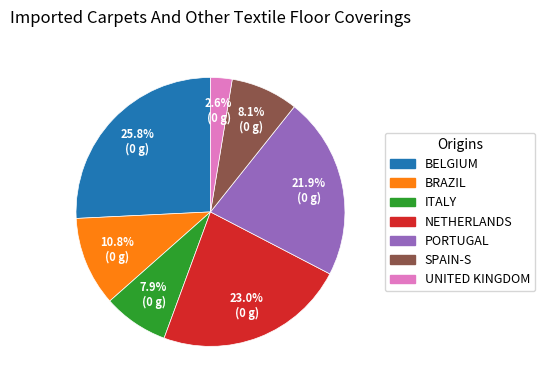

Is there a majority slice in this chart?

No